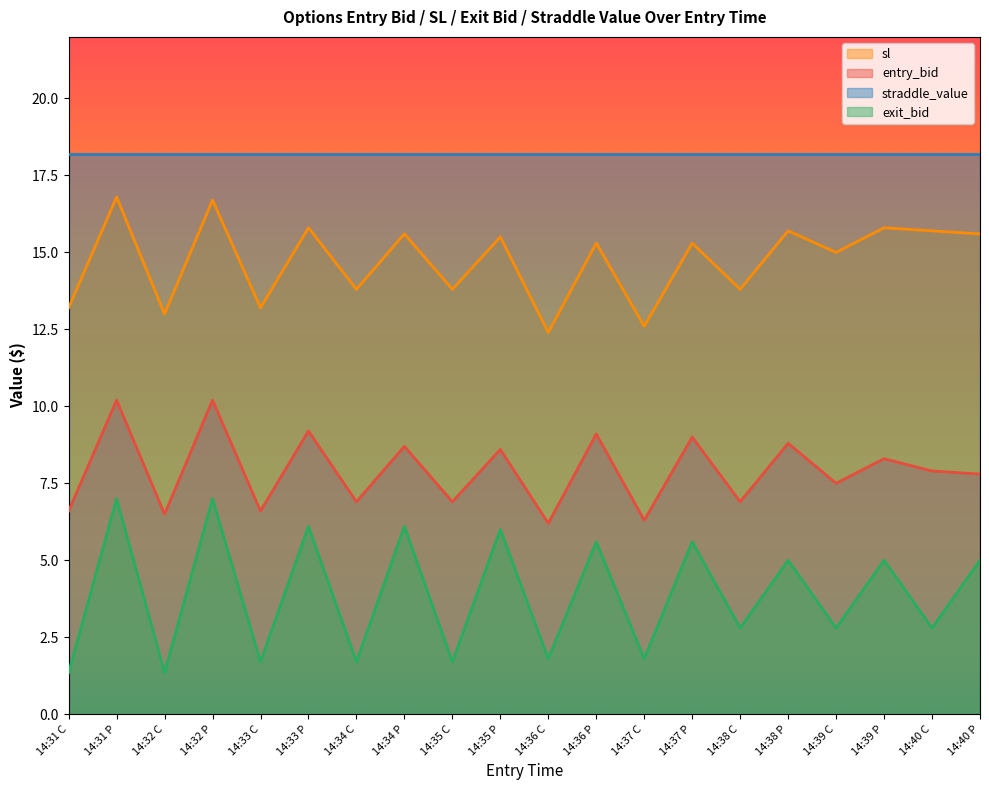

Where is entry_bid nearest to the value 8?

14:40 C